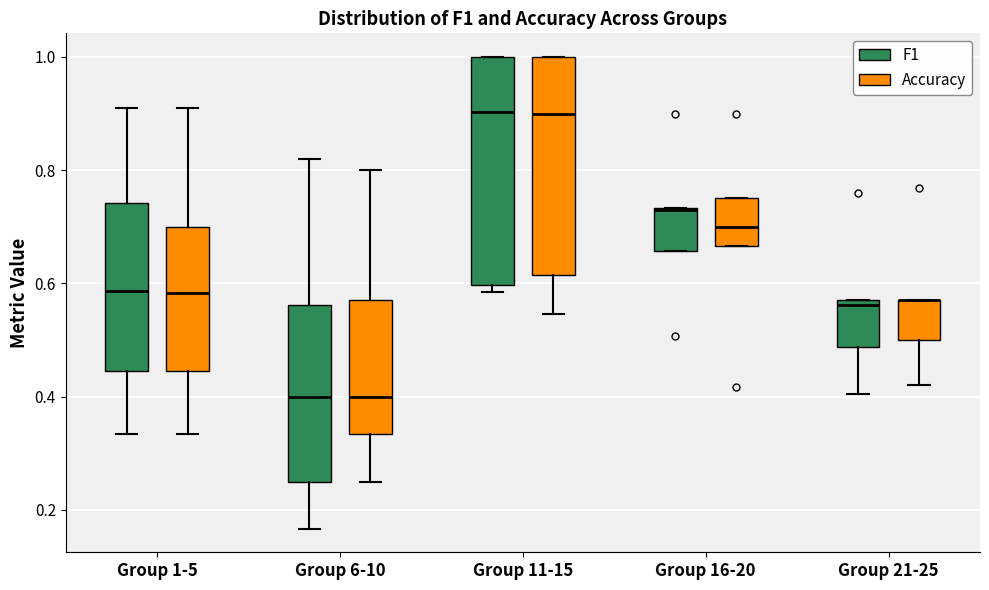

Reading left to right, read every box against the y-axis: the position of its median line, the range the box covers, and the ends of its whiskers. The values are not printed on the chart, so give them approximately, as read against the axis.

Group 1-5 (F1): median 0.58, box 0.44 to 0.74, whiskers 0.34 to 0.92
Group 1-5 (Accuracy): median 0.58, box 0.44 to 0.70, whiskers 0.34 to 0.90
Group 6-10 (F1): median 0.40, box 0.26 to 0.56, whiskers 0.16 to 0.82
Group 6-10 (Accuracy): median 0.40, box 0.34 to 0.58, whiskers 0.26 to 0.80
Group 11-15 (F1): median 0.90, box 0.60 to 1.00, whiskers 0.58 to 1.00
Group 11-15 (Accuracy): median 0.90, box 0.62 to 1.00, whiskers 0.54 to 1.00
Group 16-20 (F1): median 0.72 (drawn on the box's upper edge), box 0.66 to 0.74, whiskers 0.66 to 0.74
Group 16-20 (Accuracy): median 0.70, box 0.66 to 0.76, whiskers 0.66 to 0.76
Group 21-25 (F1): median 0.56, box 0.48 to 0.58, whiskers 0.40 to 0.58
Group 21-25 (Accuracy): median 0.58 (drawn on the box's upper edge), box 0.50 to 0.58, whiskers 0.42 to 0.58